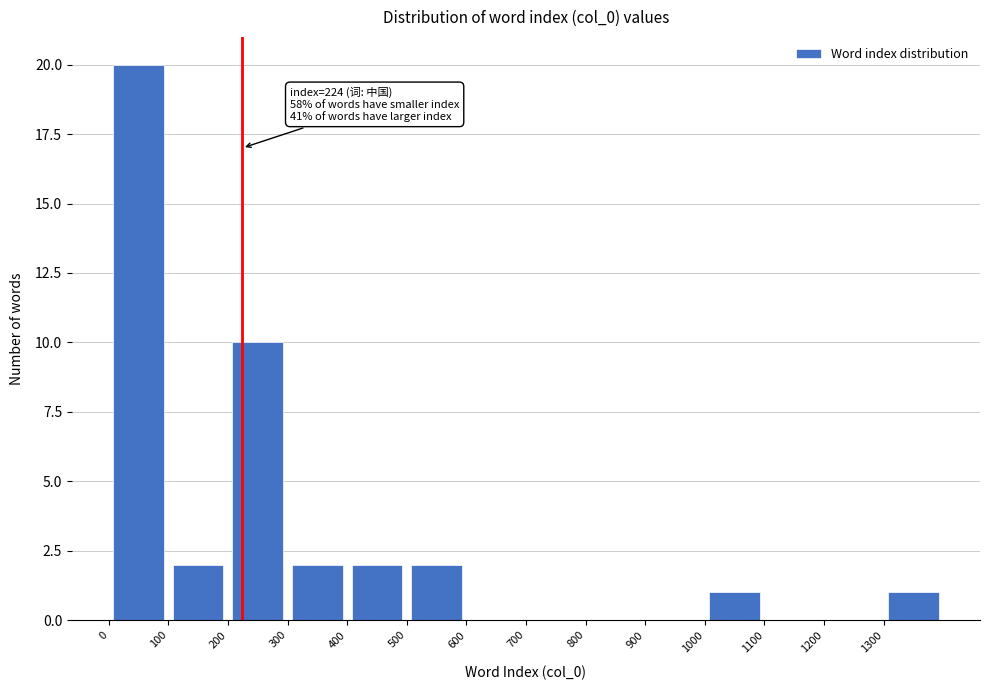

Which range on the x-axis has the tallest bar?

0 to 100